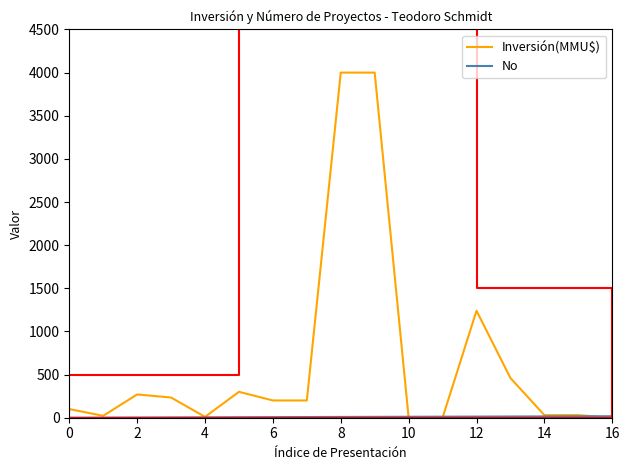

What is the label of the 16th point from the right?

2